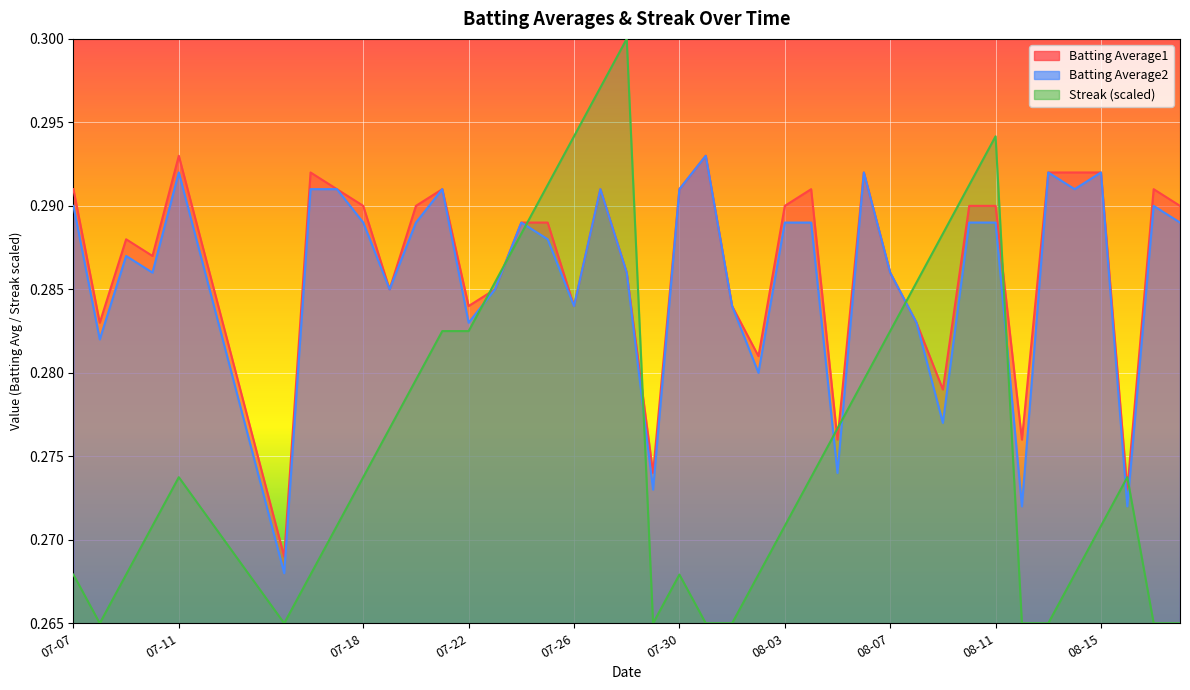

What position from the right is 2010-08-14?

5